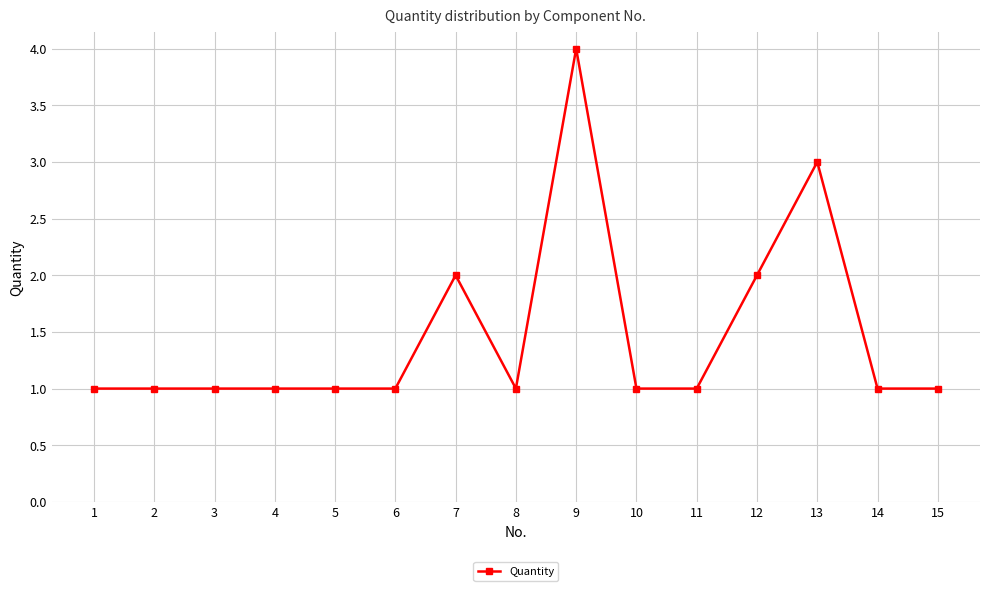

Reading left to right, transcribe all the data shown in this chart.

1	1	1	1	1	1	2	1	4	1	1	2	3	1	1